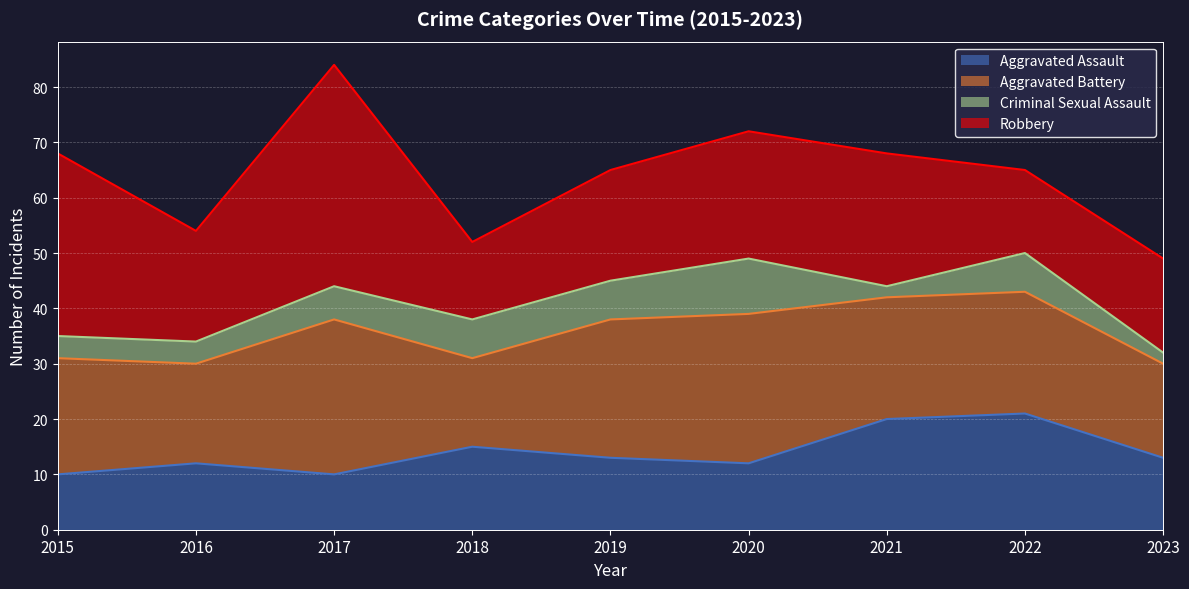

In Aggravated Battery, how many points are lower than both neighbors (excluding endpoints)?

2